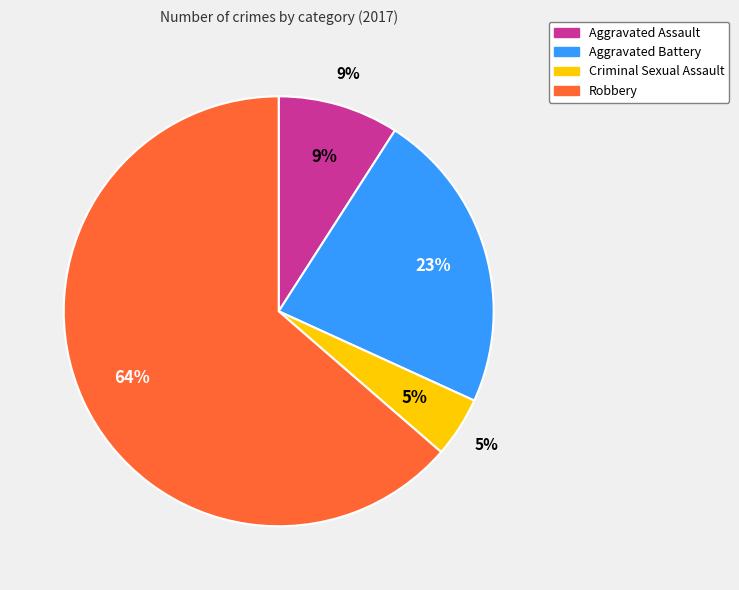

To the nearest percent, what is the difference between the largest and smallest slice percentages?

59%